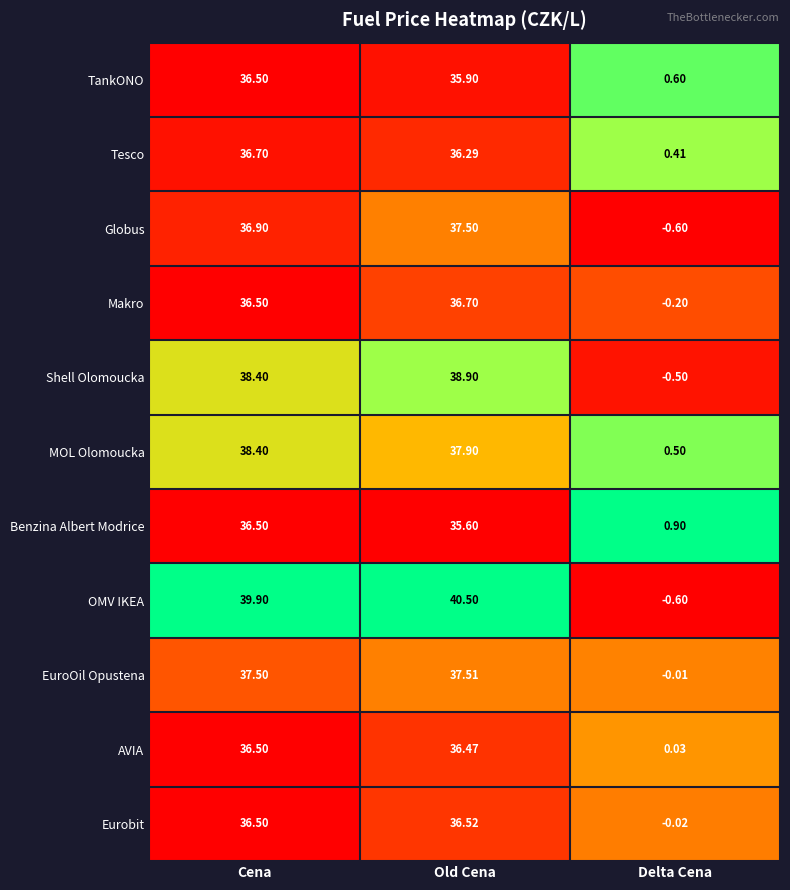

Which series has the largest total across all categories?

OMV IKEA